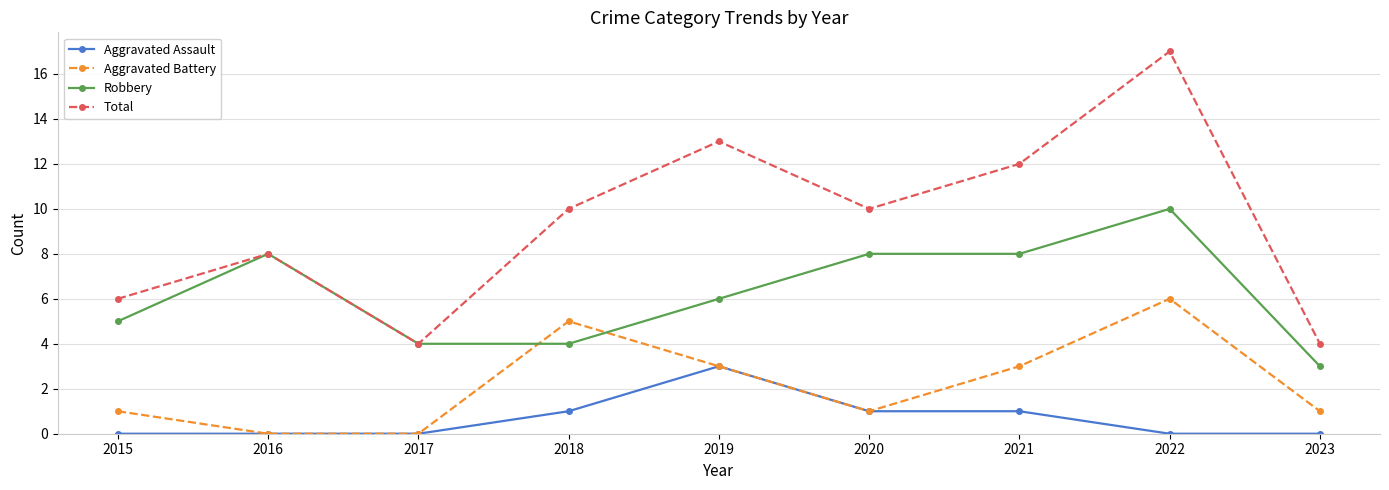

At which category is the sum across all series the highest?

2022